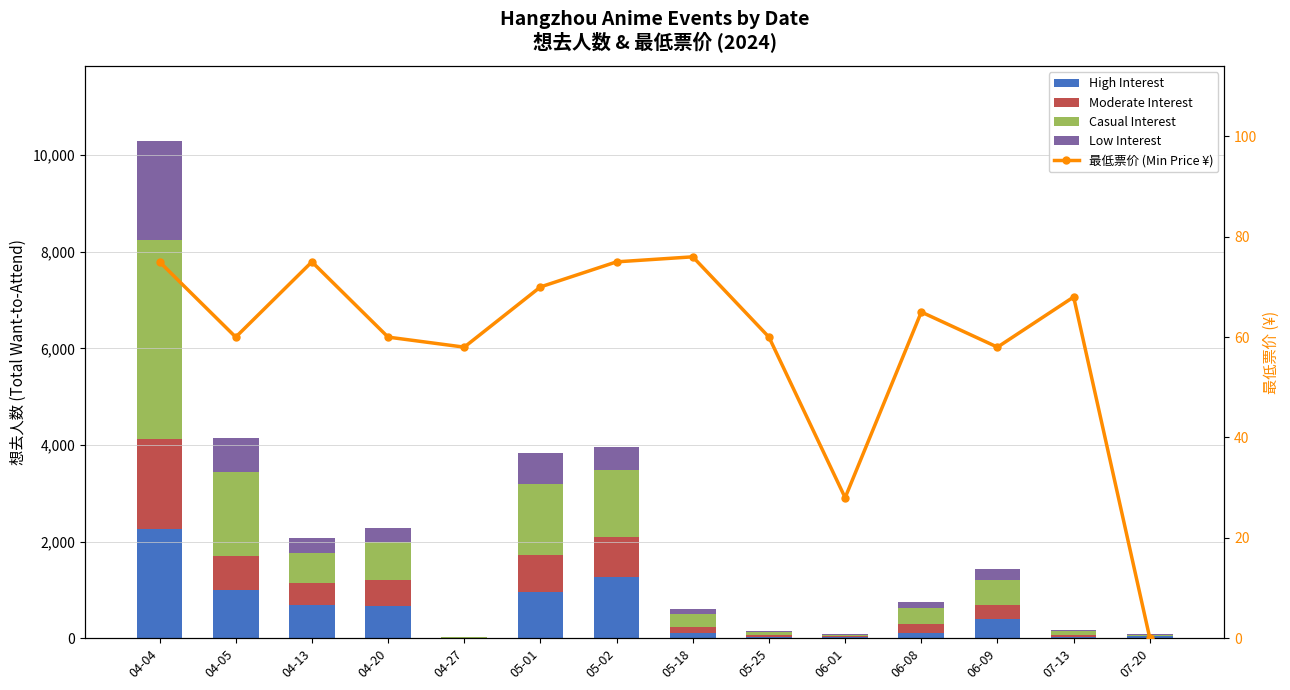

What is the maximum value for 最低票价 (Min Price ¥)?

76